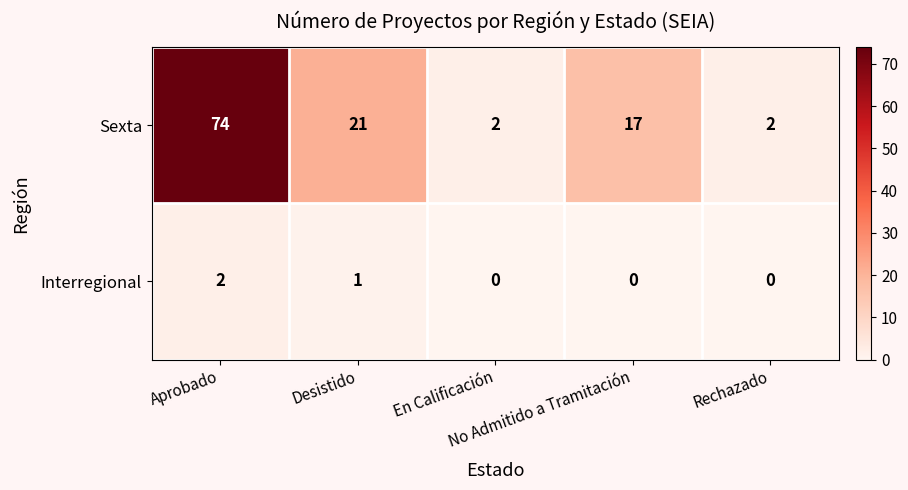

List the series in order of their overall mean, lowest first.

Interregional, Sexta